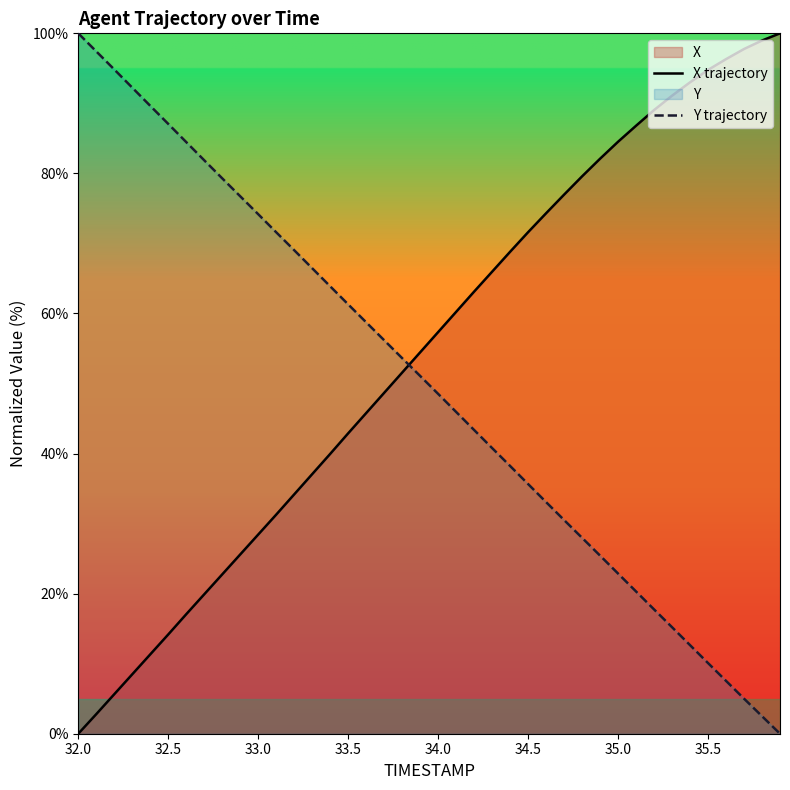

How many lines are shown in the chart?

2